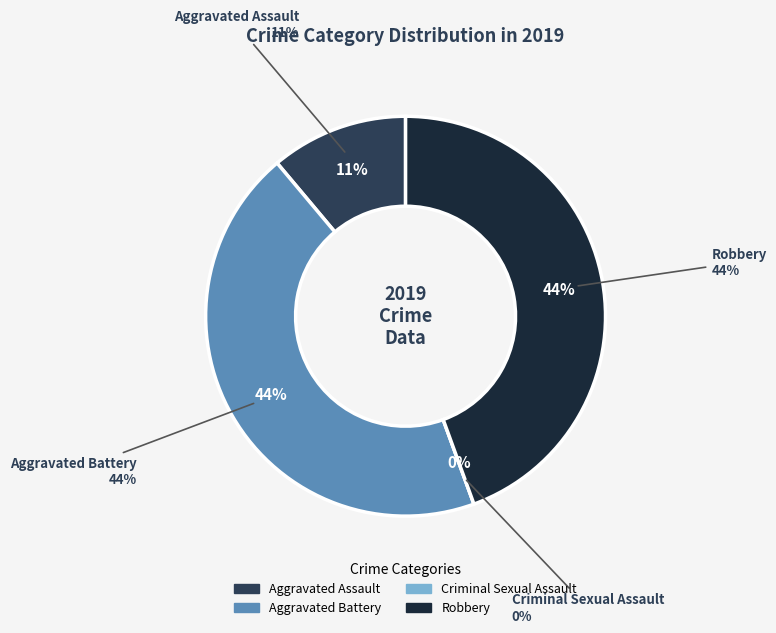

Is there any slice that represents more than half of the pie?

No